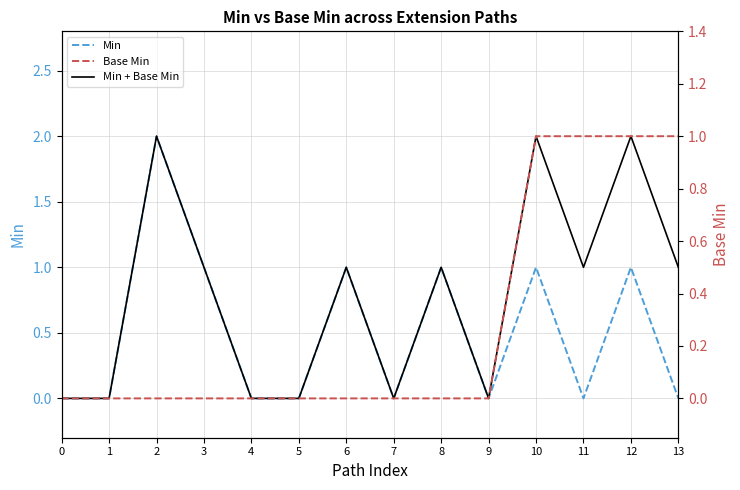

The value of Base Min at 6 is 1. True or false?

False